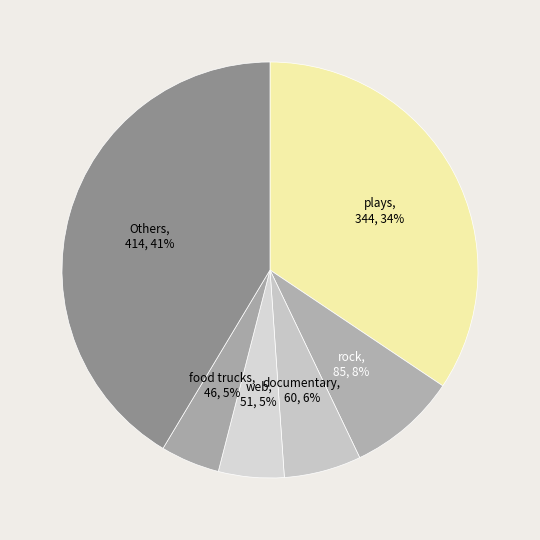

How many segments does this pie chart have?

6